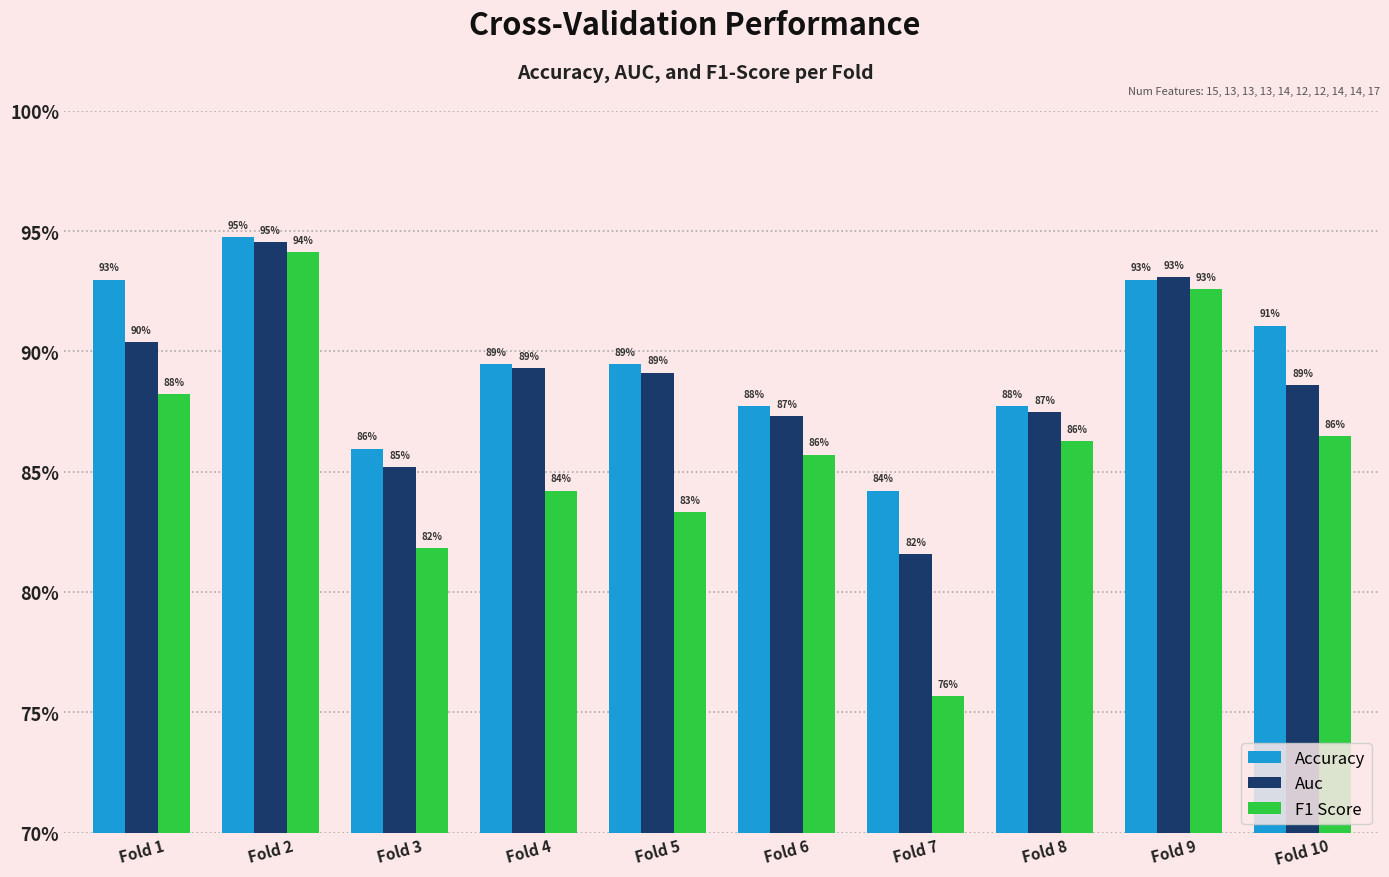

What are all the series names shown in the legend?

Accuracy, Auc, F1 Score